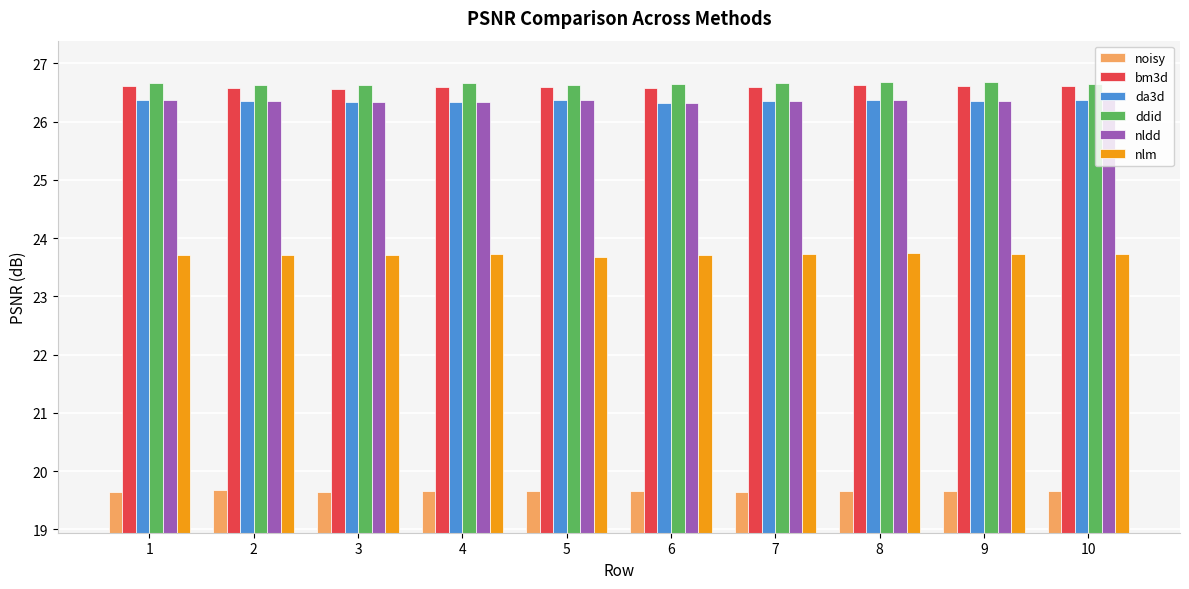

Count the bm3d values in the range 26 to 27.

10